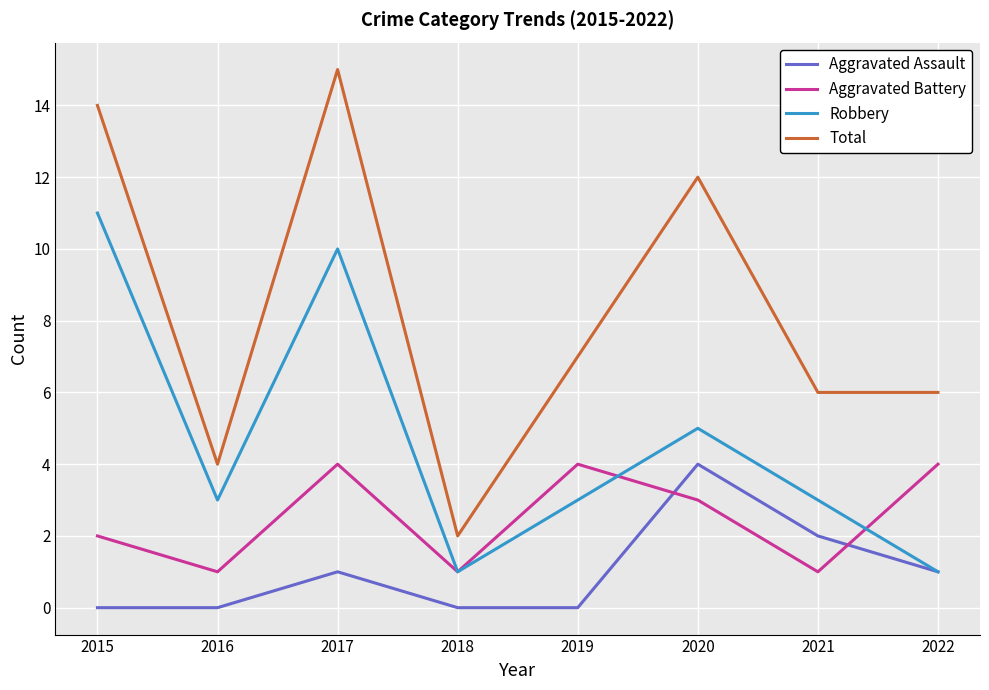

Rank the series by their average value, from lowest to highest.

Aggravated Assault, Aggravated Battery, Robbery, Total